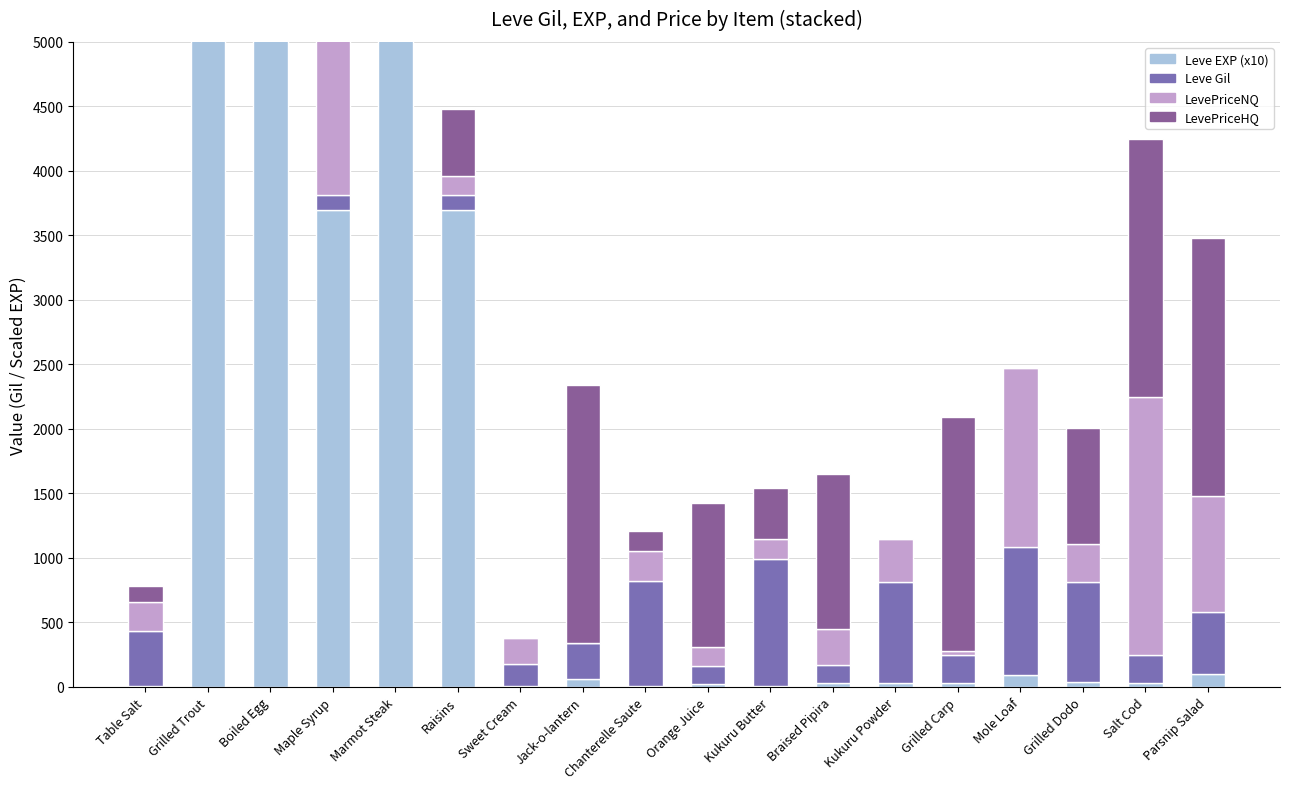

Which series has the largest range (max minus min)?

Leve EXP (x10)